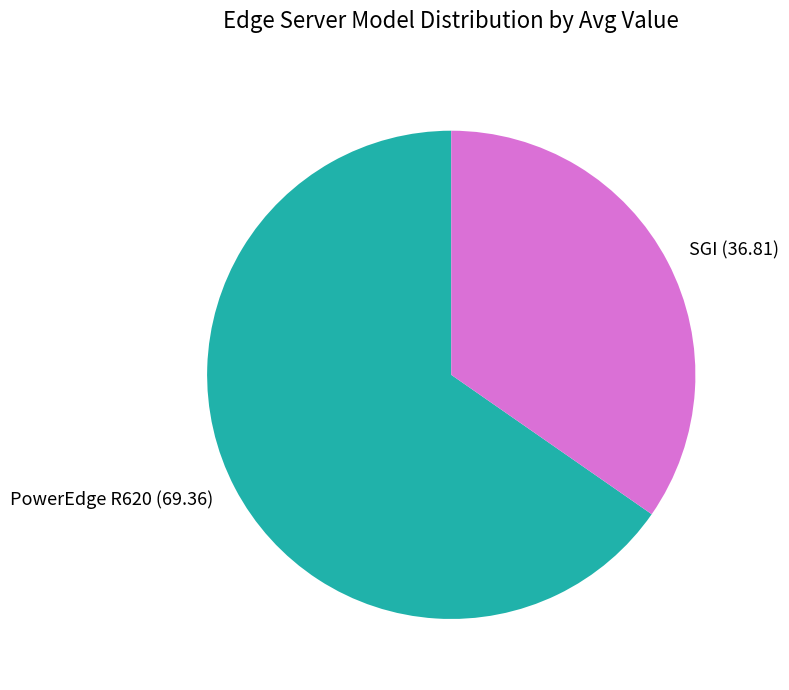

True or false: PowerEdge R620 (69.36) accounts for 60% of the total.

False